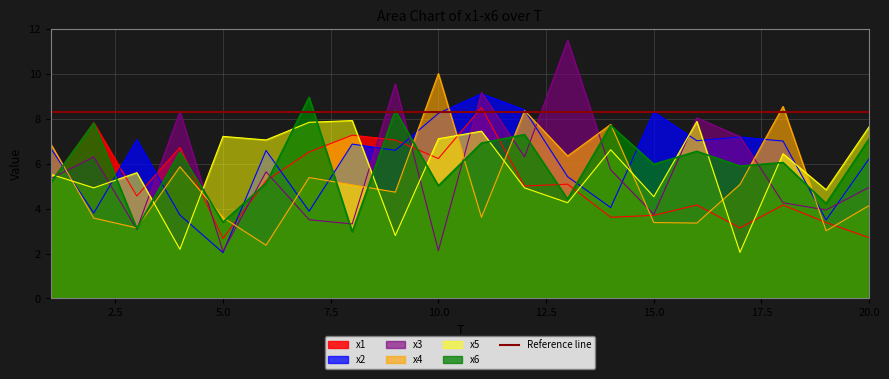

What is the value of the x3 point at the 6th from the left?

5.6